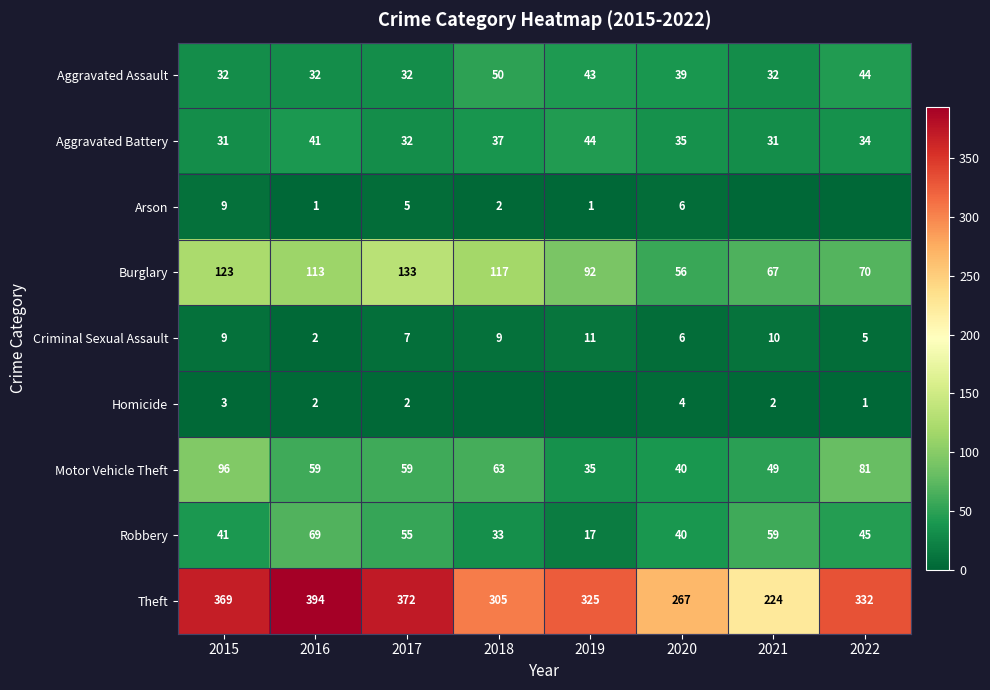

Read the Burglary value at 2017.

133